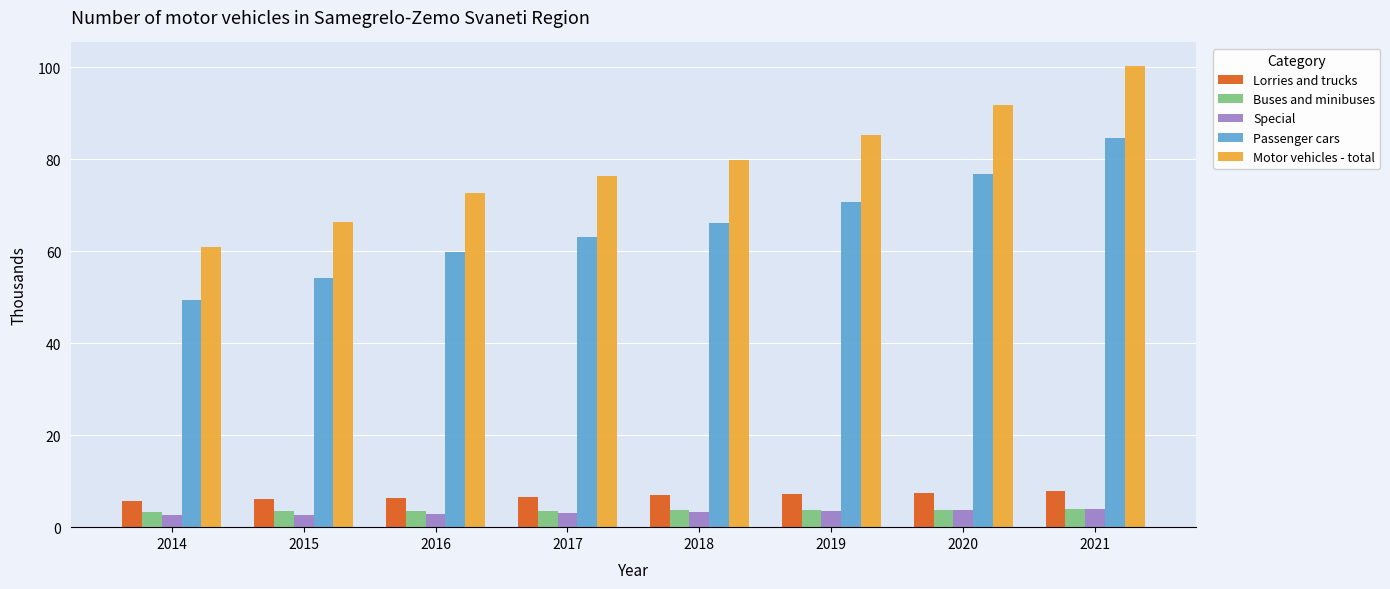

What is the approximate value of Motor vehicles - total at 2020?

91.8